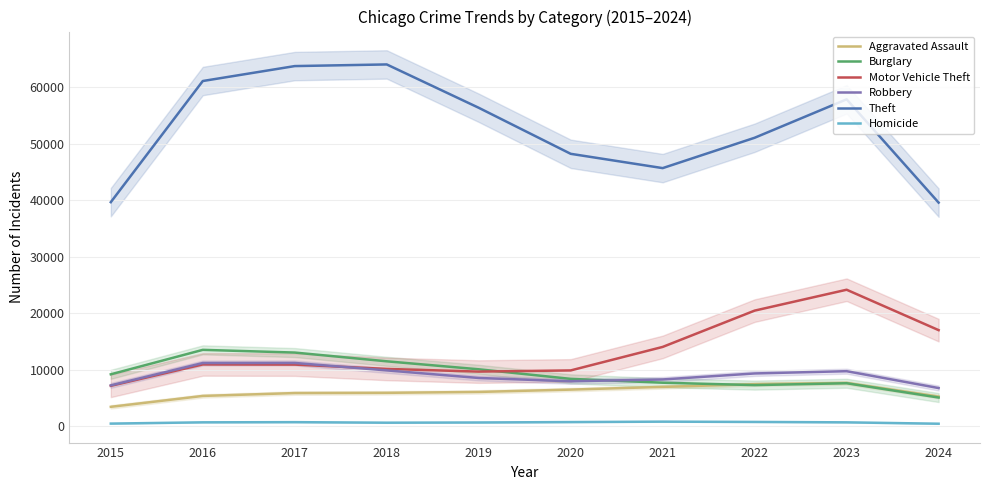

What is the sum of all Theft values?

527422.0